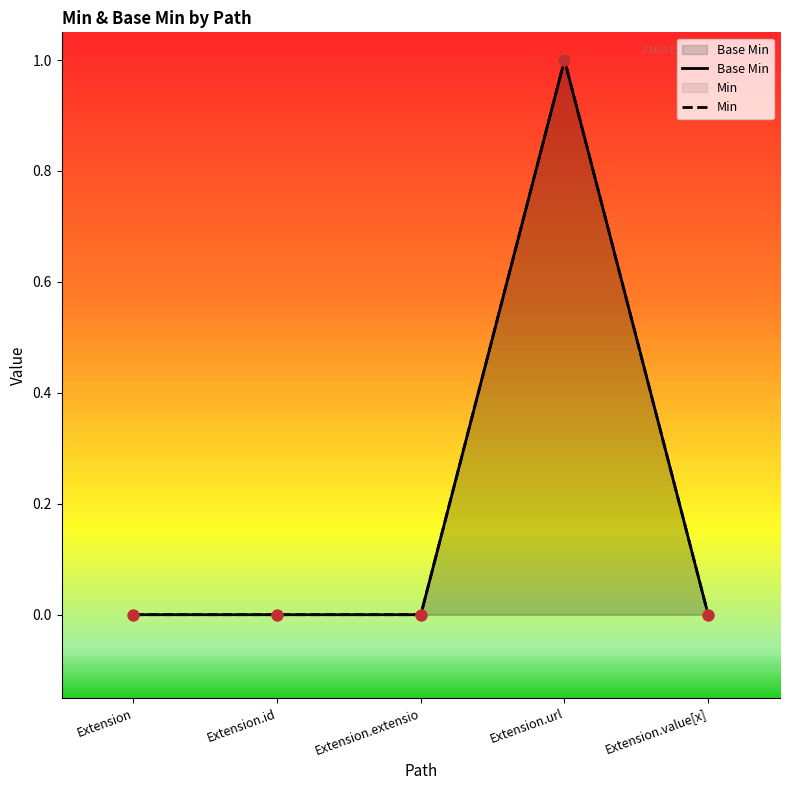

Is the value of Min at Extension.url greater than the value of Base Min at Extension.extensio?

Yes